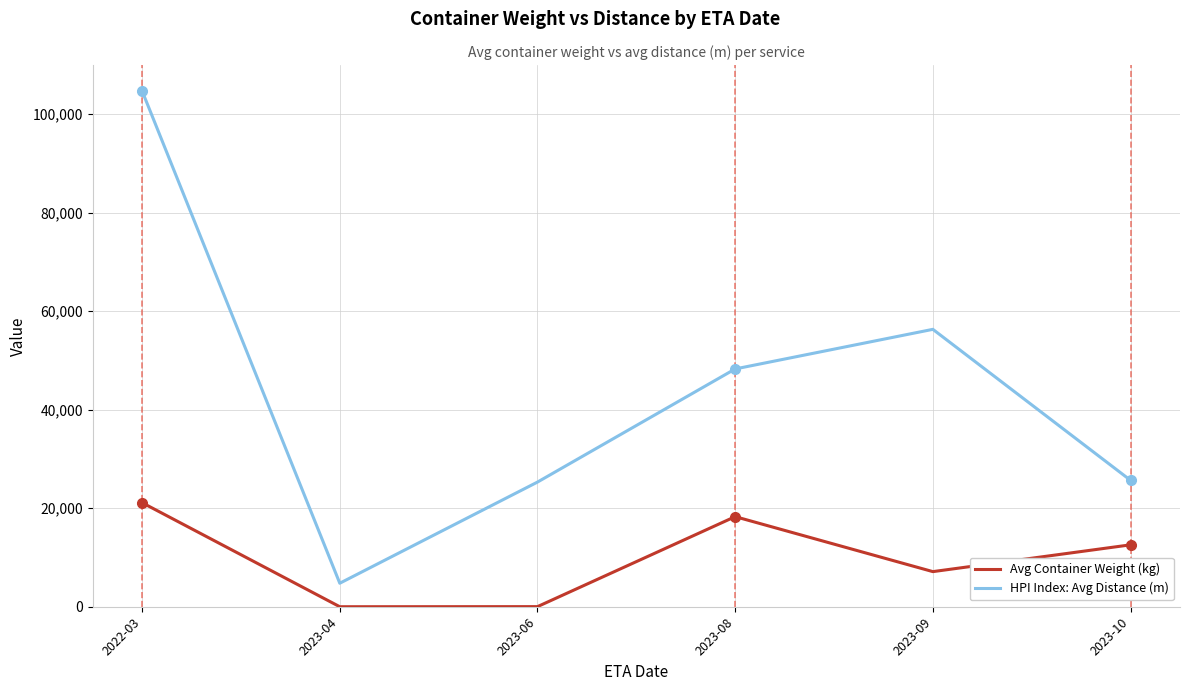

At which label does HPI Index: Avg Distance (m) first exceed 48262?

2022-03